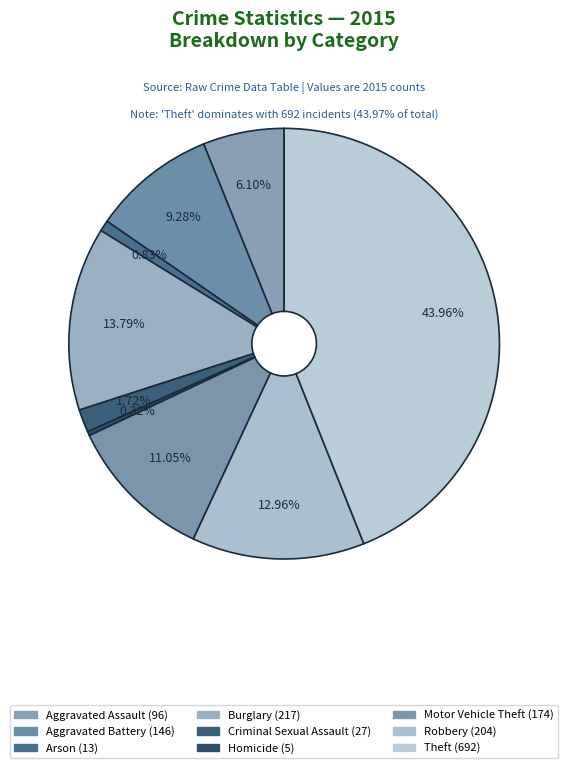

Which category has the smallest portion of the pie?

Homicide